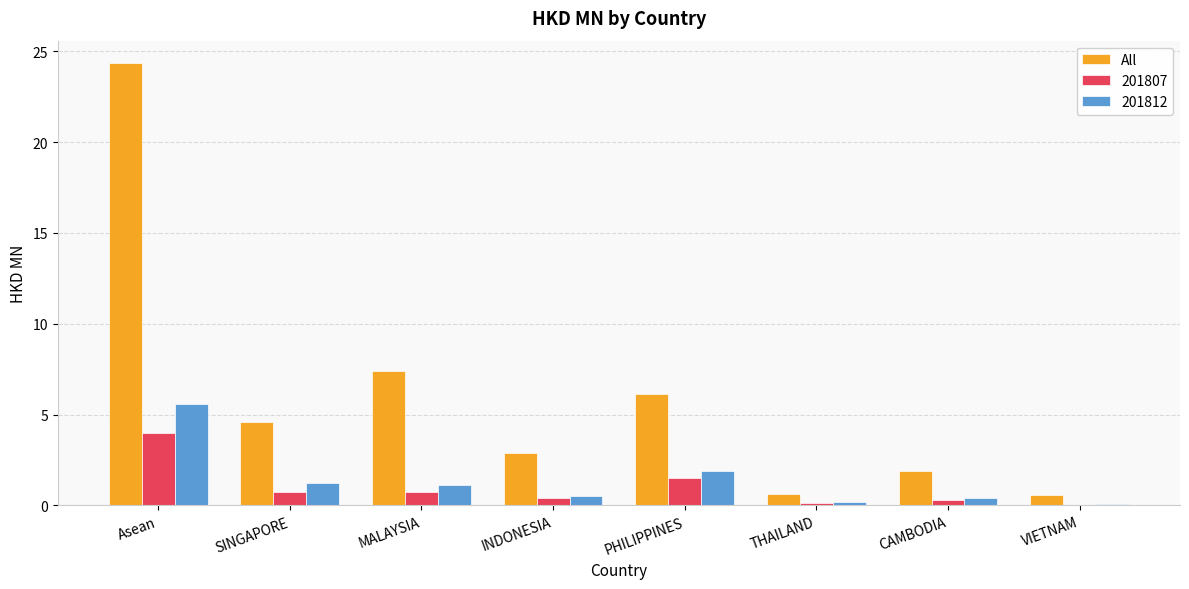

Which label corresponds to the largest value in the chart?

Asean